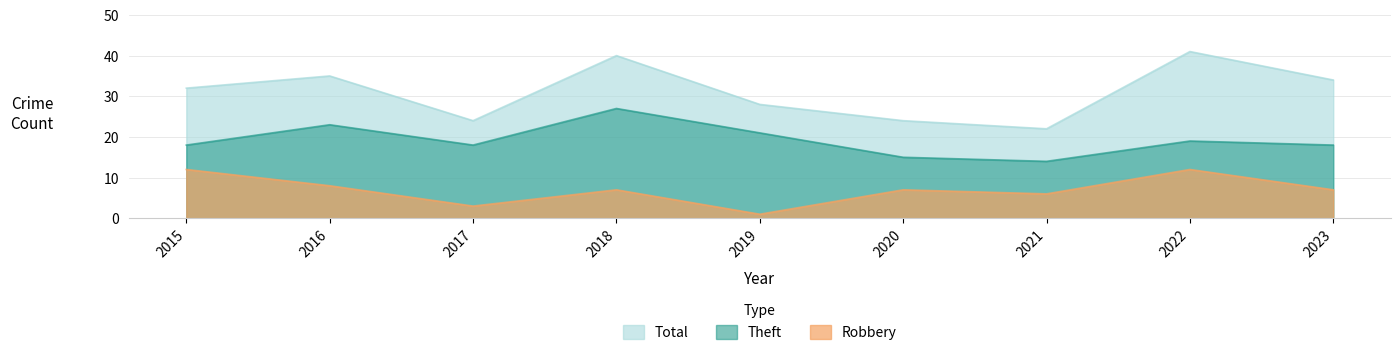

True or false: Robbery and Theft intersect in this chart.

False